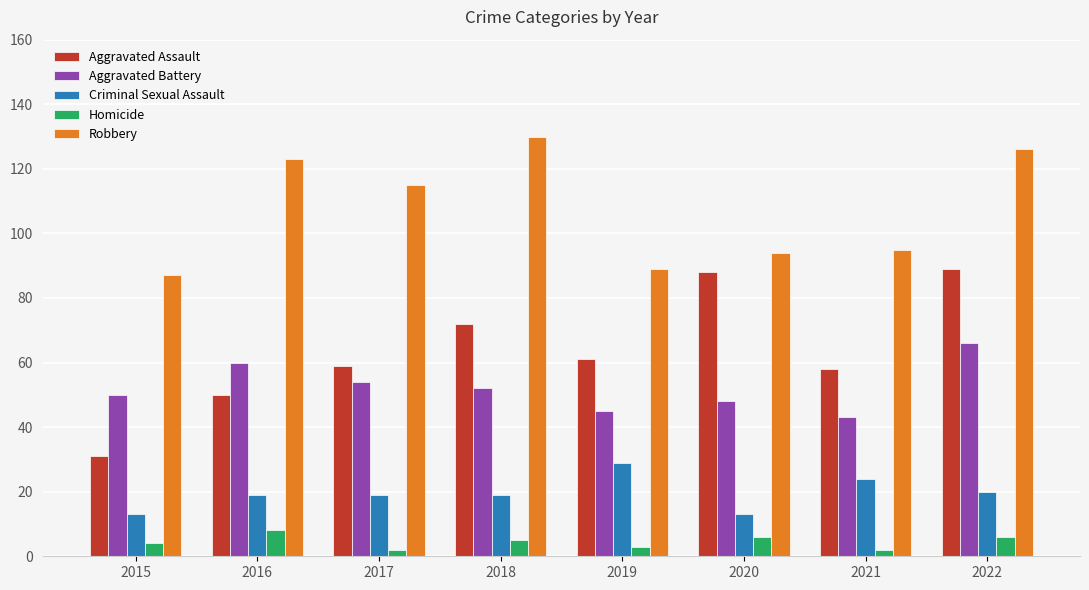

How many bars are there in each group?

5